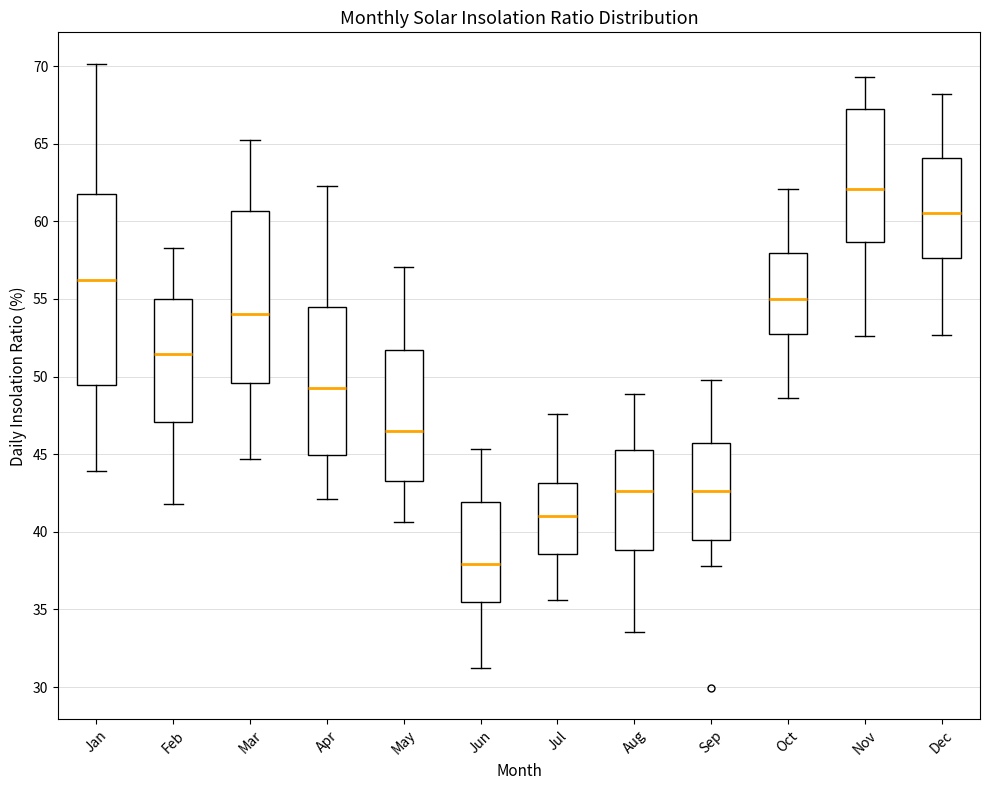

Which box is the tallest, from its lower edge to its upper edge?

Jan